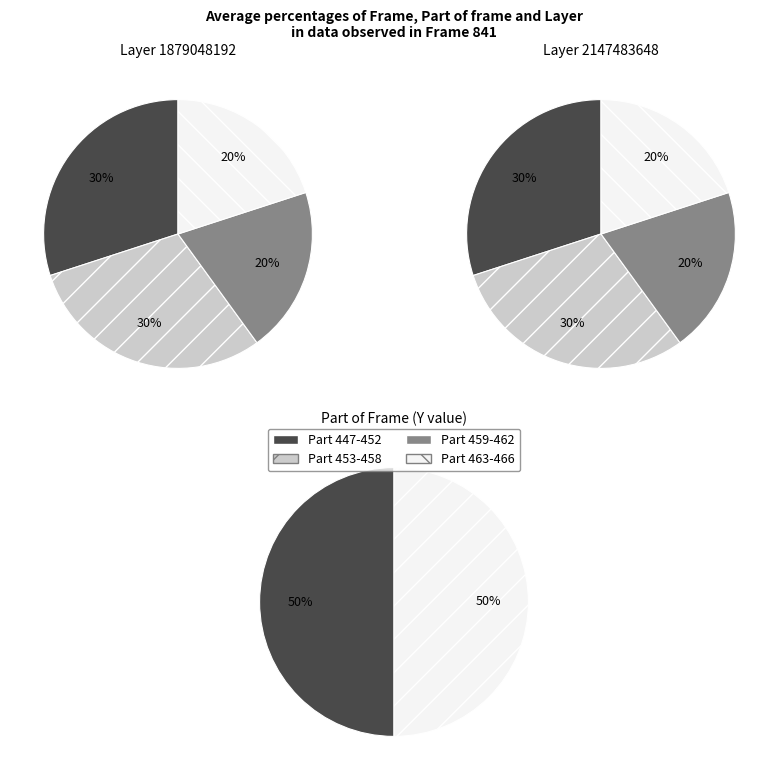

Do 458 and 459 together represent more than half of the pie?

No